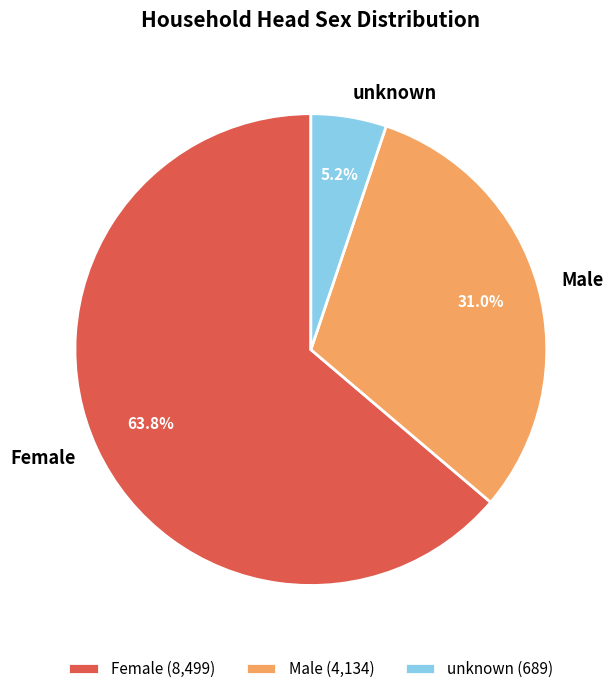

Which has a higher value, Male or Female?

Female